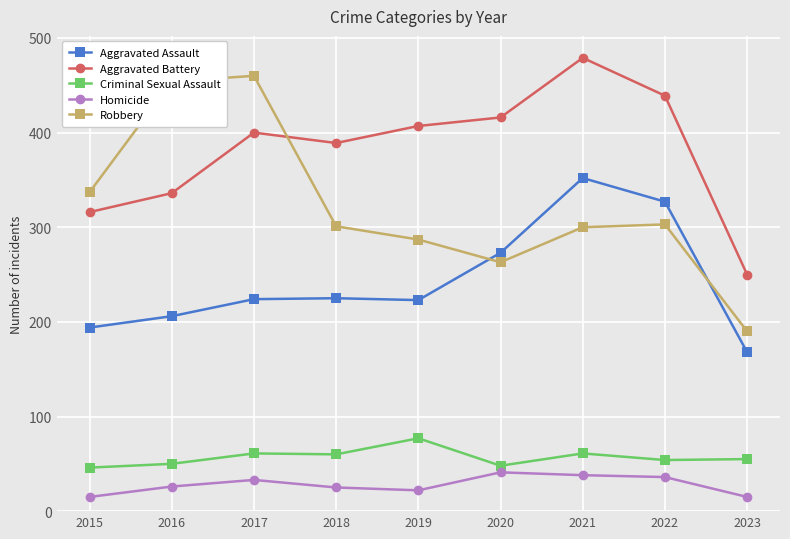

Read the Aggravated Assault value at 2018, to the nearest 5.

225